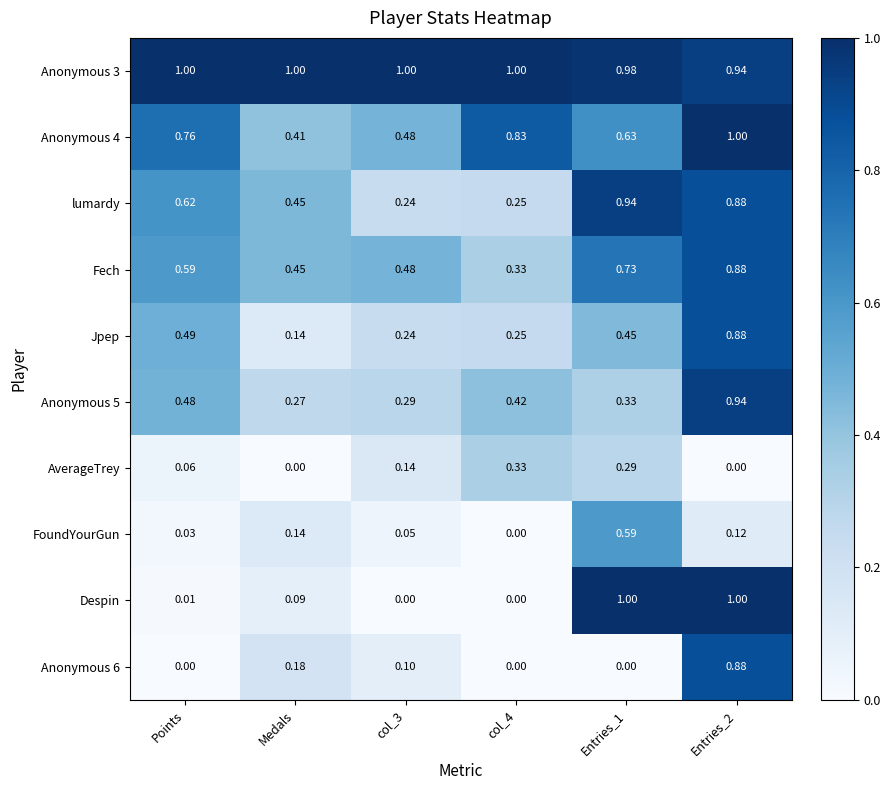

What is the maximum value shown in the chart?

1.0